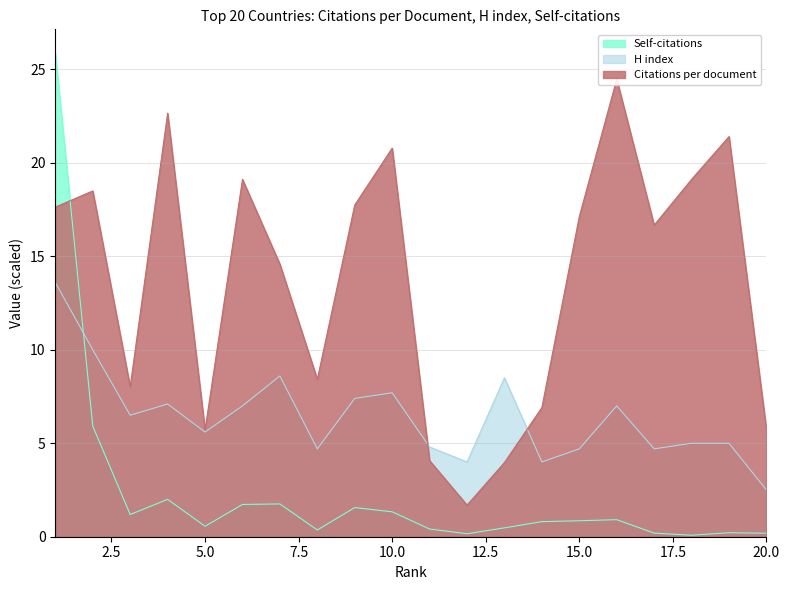

The H index series shows 2.5 at 20.0. True or false?

True